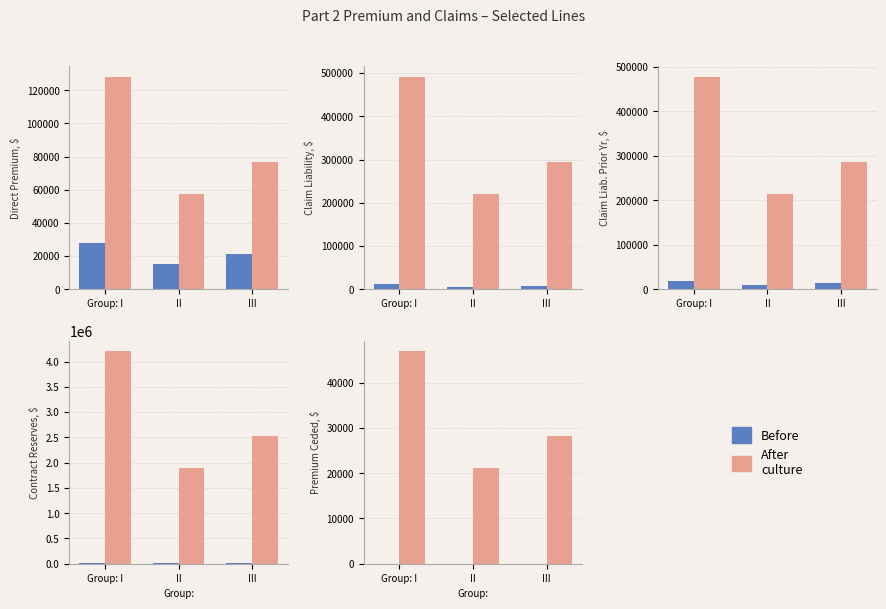

What is the difference between the highest and lowest values at II?

21127.0